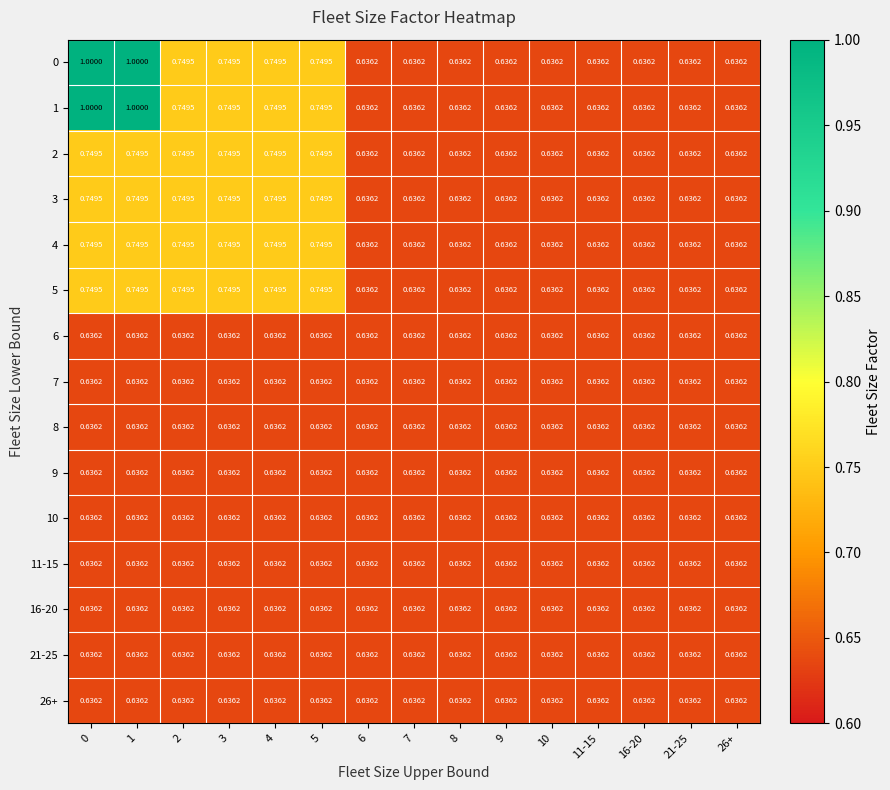

What is the maximum value shown in the chart?

1.0